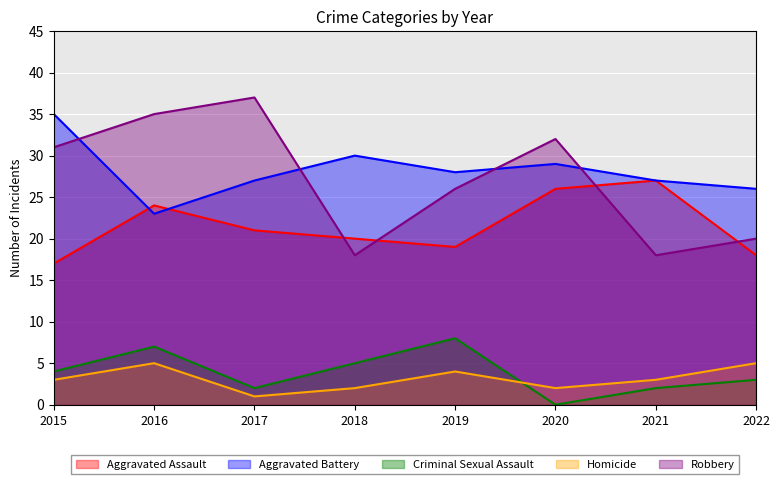

Reading right to left, extract all data points from this chart.

Aggravated Assault: 2022=18	2021=27	2020=26	2019=19	2018=20	2017=21	2016=24	2015=17
Aggravated Battery: 2022=26	2021=27	2020=29	2019=28	2018=30	2017=27	2016=23	2015=35
Criminal Sexual Assault: 2022=3	2021=2	2020=0	2019=8	2018=5	2017=2	2016=7	2015=4
Homicide: 2022=5	2021=3	2020=2	2019=4	2018=2	2017=1	2016=5	2015=3
Robbery: 2022=20	2021=18	2020=32	2019=26	2018=18	2017=37	2016=35	2015=31